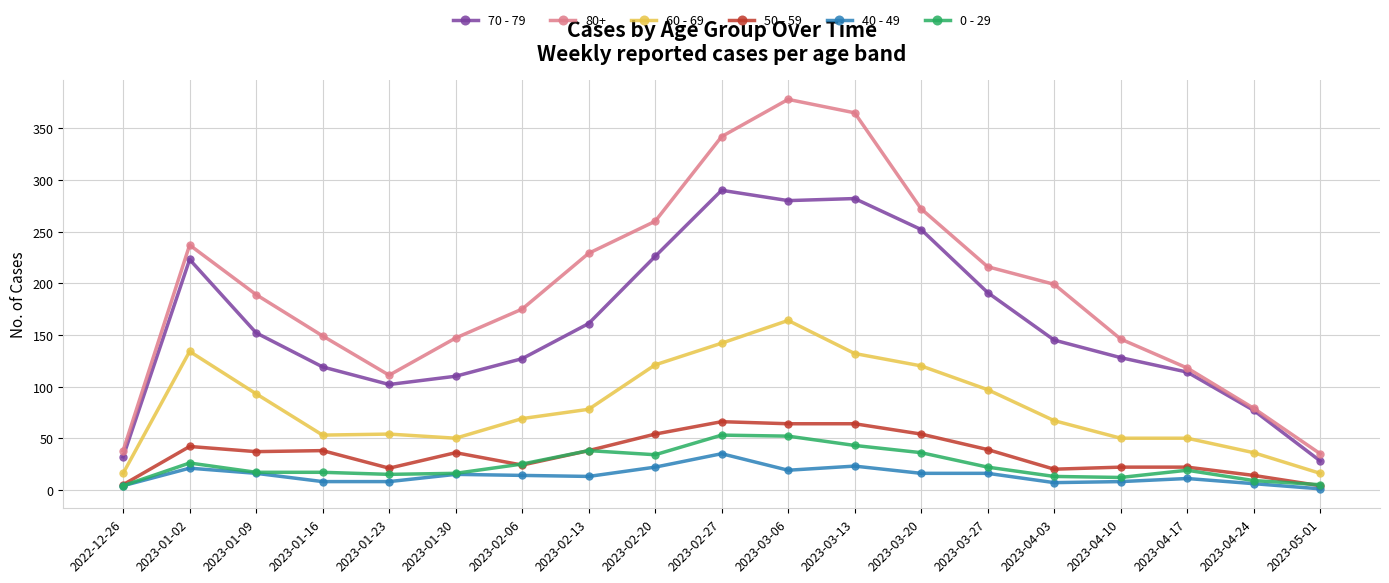

True or false: 40 - 49 and 70 - 79 cross at least once.

False